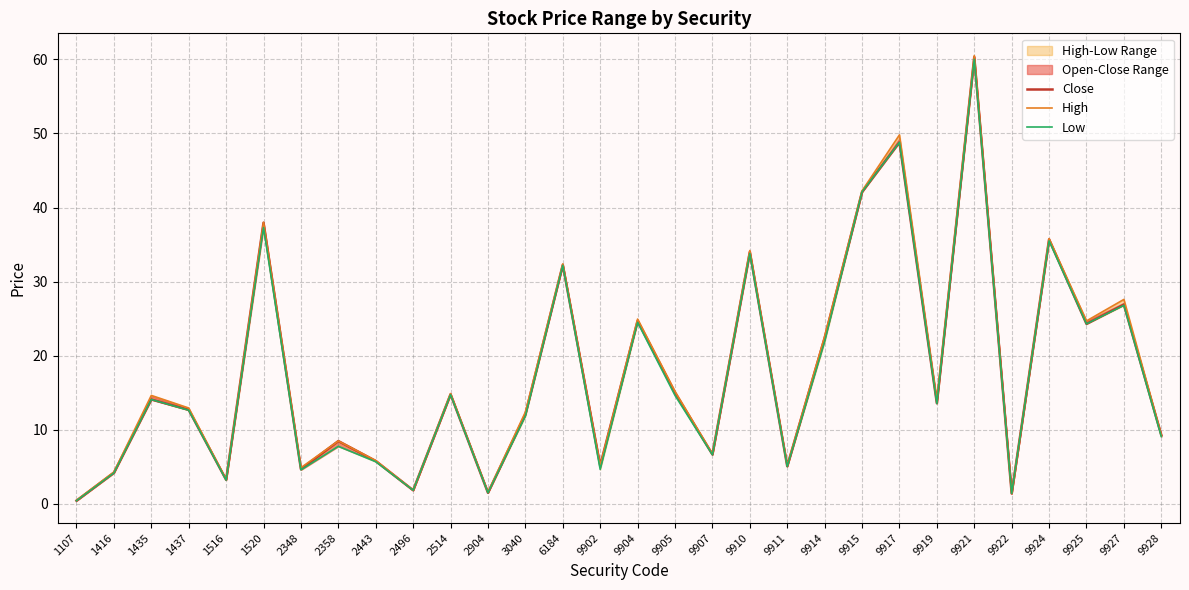

At how many categories does at least one series exceed 3?

26